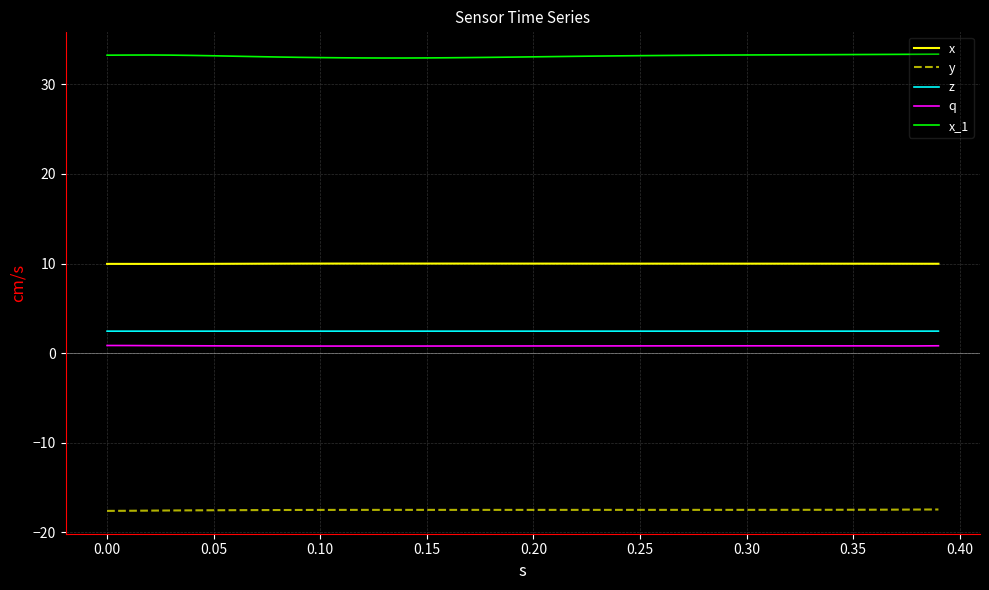

True or false: x and y intersect in this chart.

False